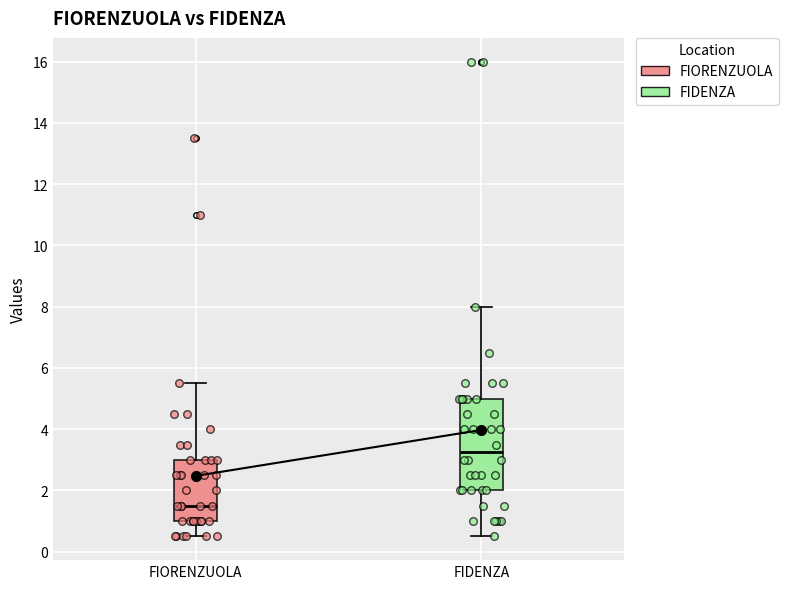

Reading left to right, read every box against the y-axis: the position of its median line, the range the box covers, and the ends of its whiskers. The values are not printed on the chart, so give them approximately, as read against the axis.

FIORENZUOLA: median 1.6, box 1.0 to 3.0, whiskers 0.6 to 5.6
FIDENZA: median 3.2, box 2.0 to 5.0, whiskers 0.6 to 8.0